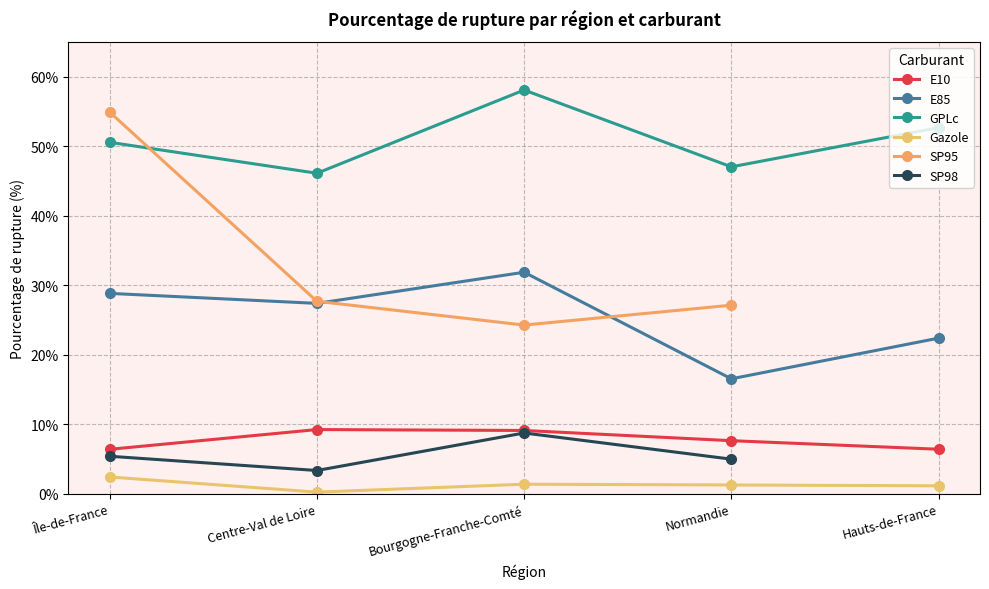

In SP95, how many points are lower than both neighbors (excluding endpoints)?

1